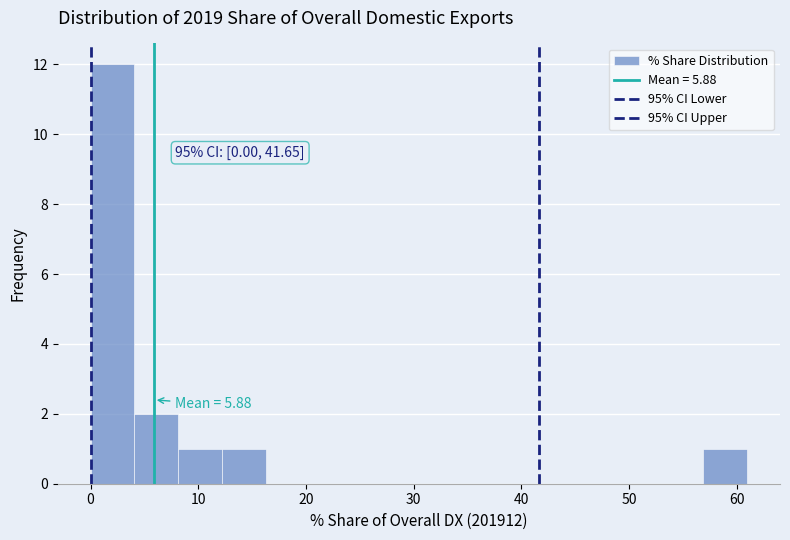

Which range on the x-axis has the tallest bar?

0 to 4